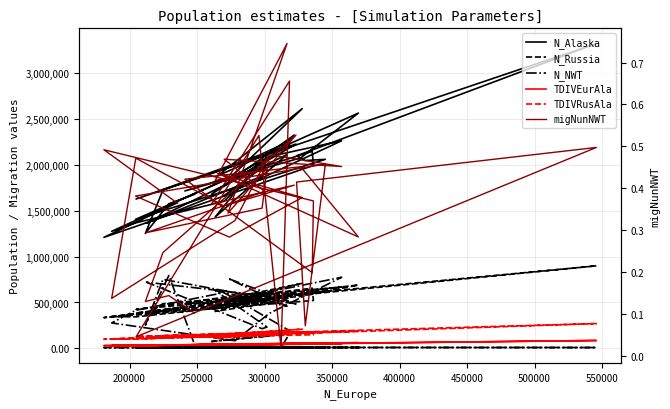

Count the number of categories in the chart.

40